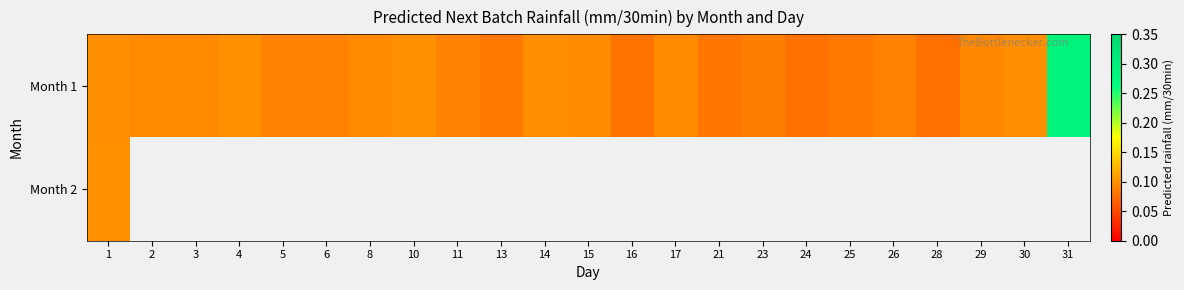

What is the average value of the Month 1 series?

0.1